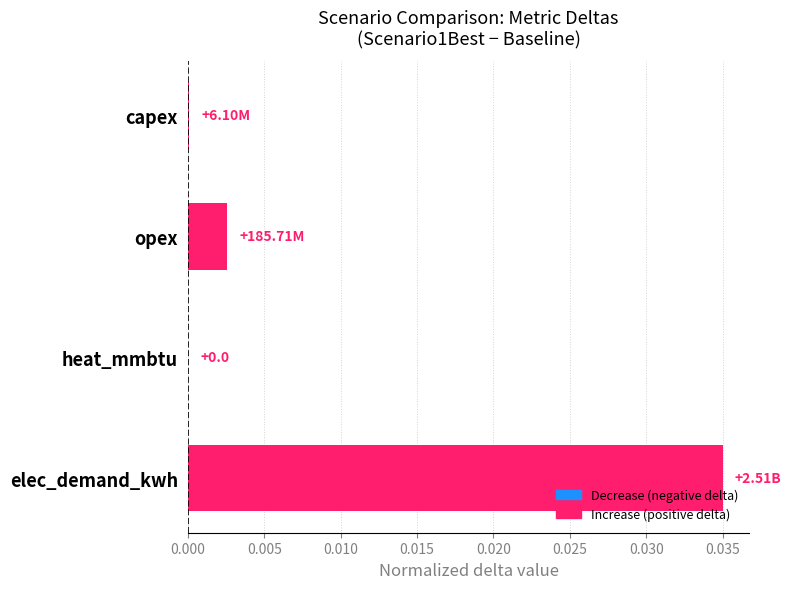

Which category has the highest value across all series?

elec_demand_kwh